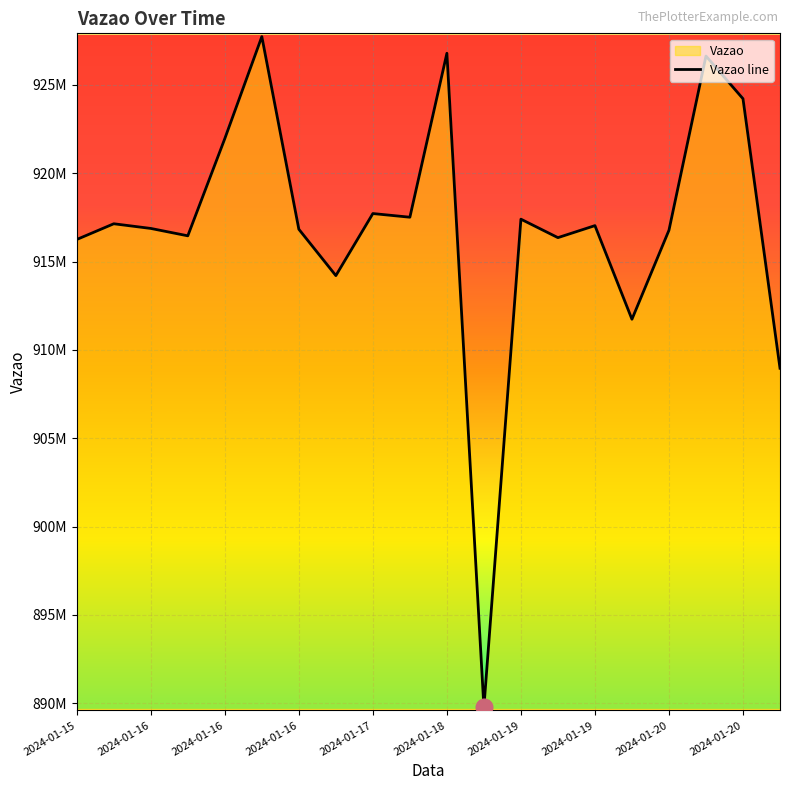

What is the value of the 10th point from the left?

917715825